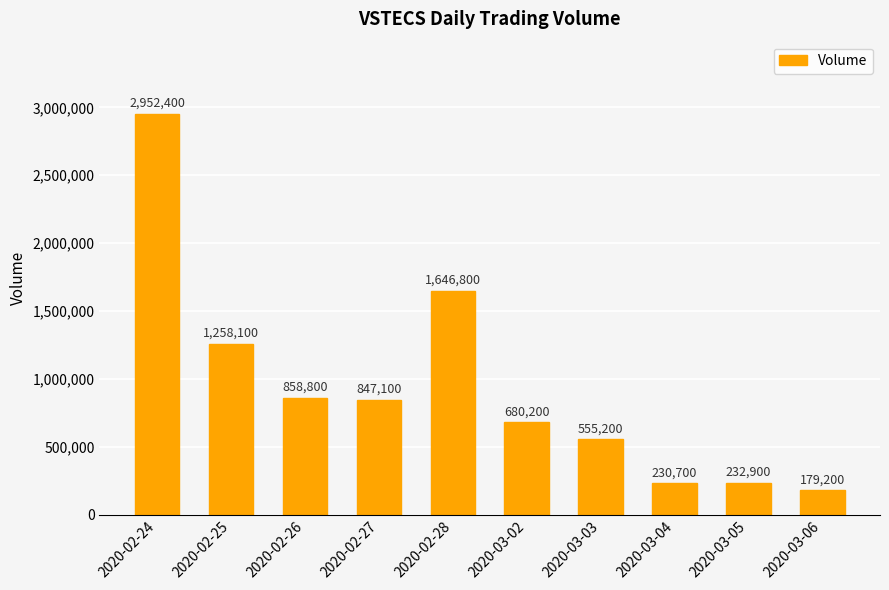

Rank the categories by value from highest to lowest.

2020-02-24, 2020-02-28, 2020-02-25, 2020-02-26, 2020-02-27, 2020-03-02, 2020-03-03, 2020-03-05, 2020-03-04, 2020-03-06